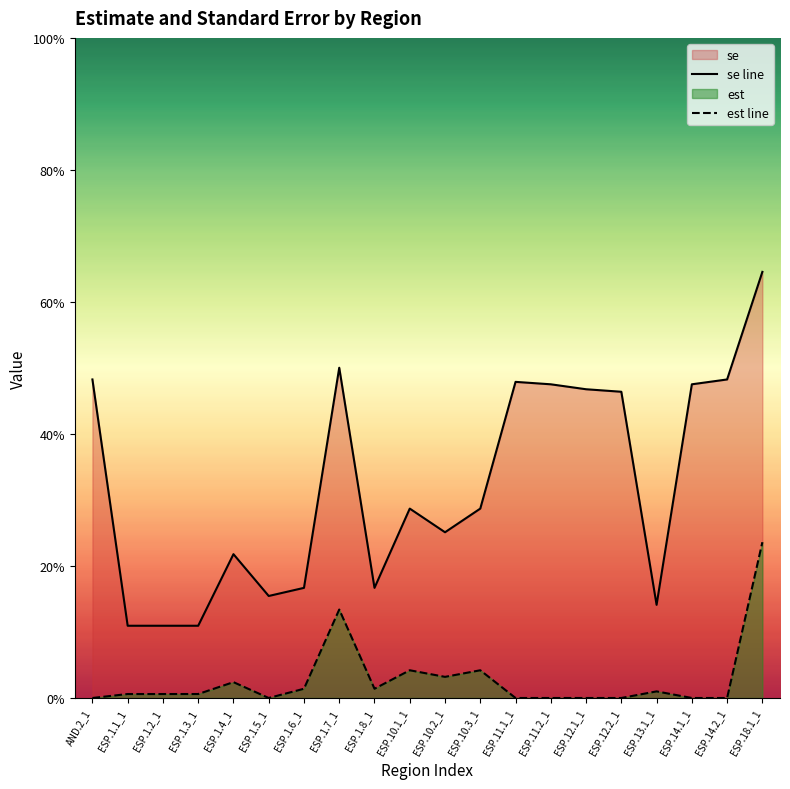

Between ESP.11.1_1 and ESP.12.1_1, which series saw the biggest shift?

se line